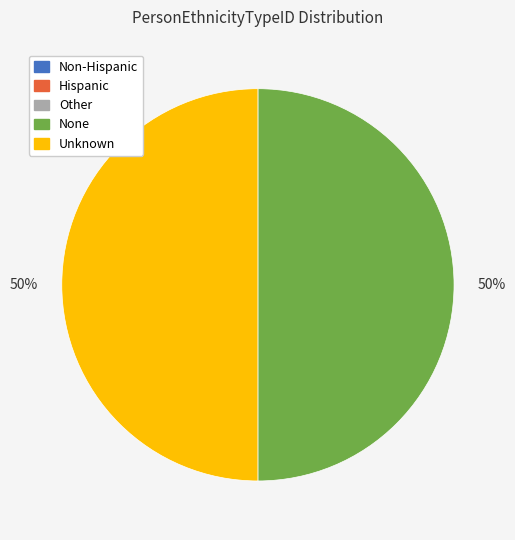

To the nearest percent, what is the average slice percentage?

20%